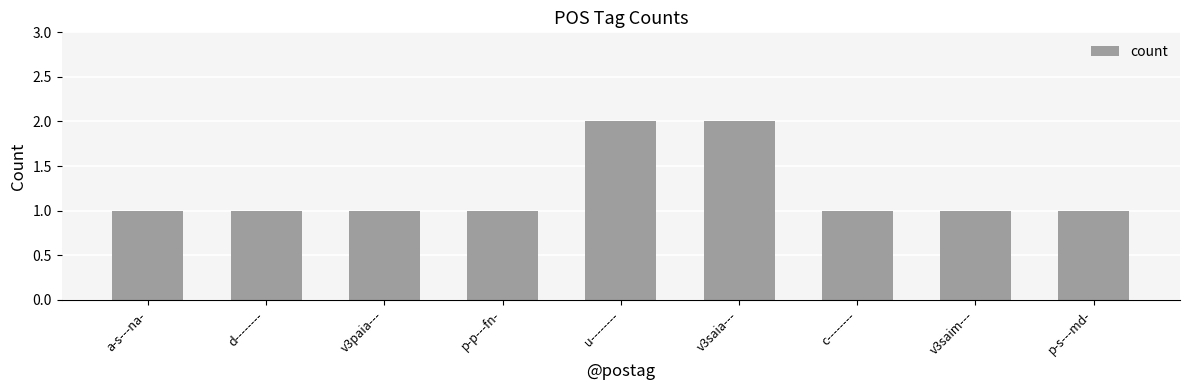

Reading left to right, extract all data points from this chart.

1	1	1	1	2	2	1	1	1